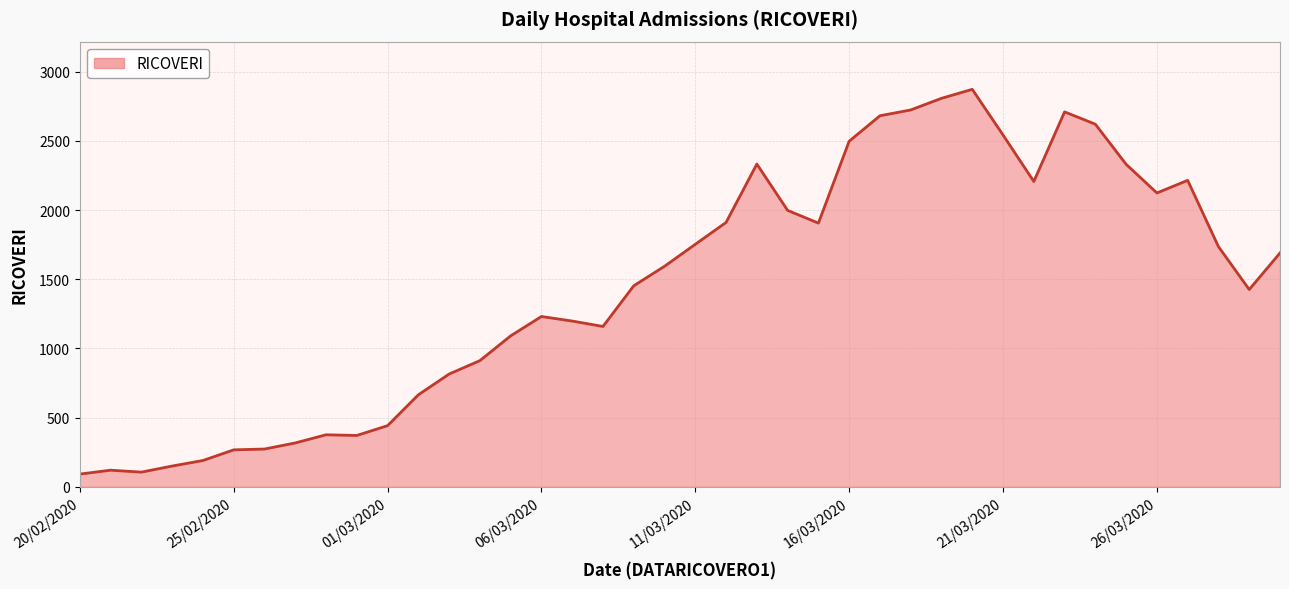

What is the minimum value shown in the chart?

92